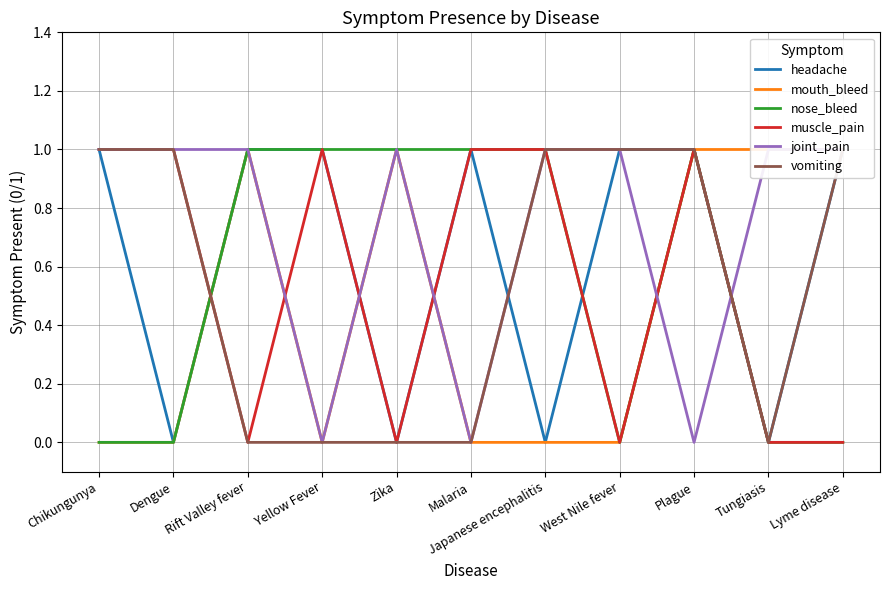

True or false: vomiting has more than 1 points higher than both neighbors.

False